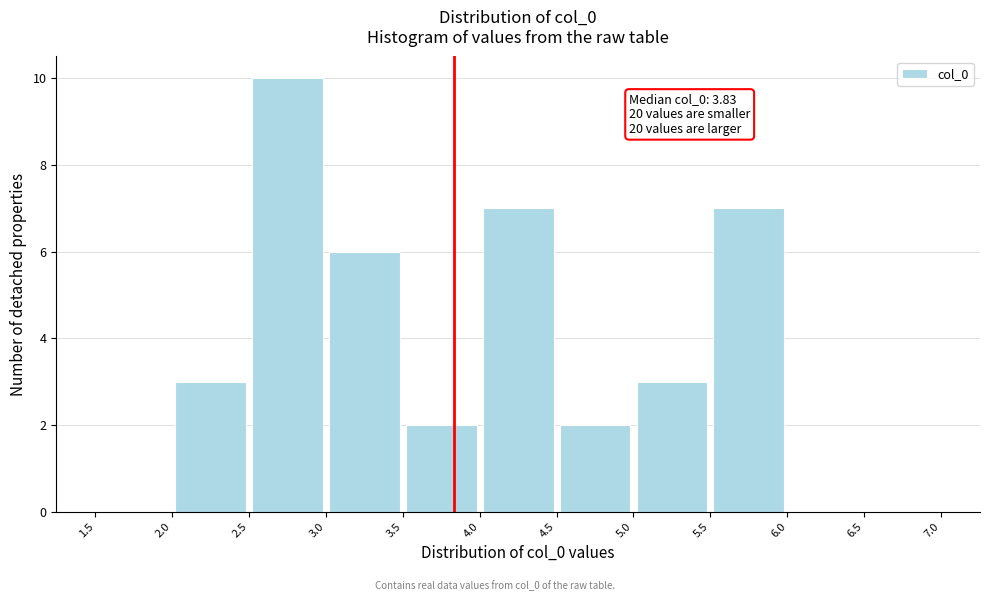

Which range on the x-axis has the tallest bar?

2.5 to 3.0